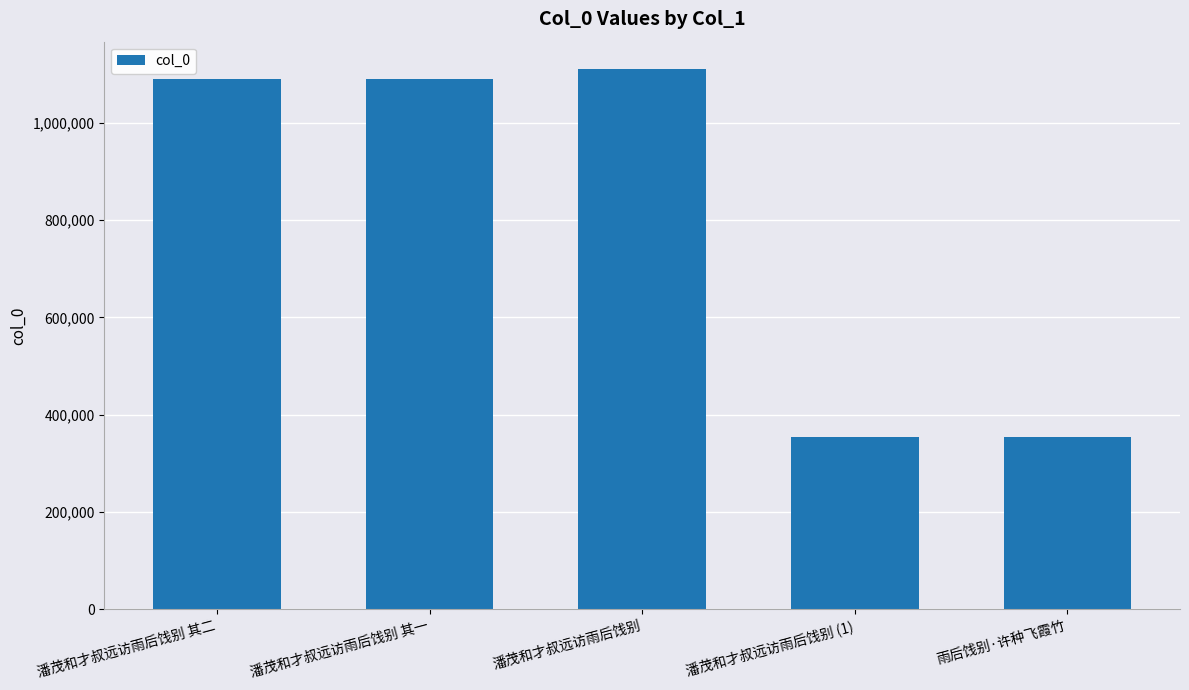

What is the label of the 2nd bar from the right?

潘茂和才叔远访雨后饯别 (1)